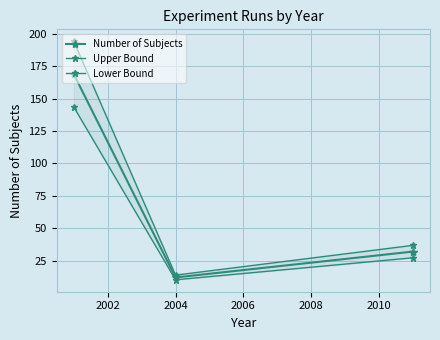

What is the lowest value of the Upper Bound series?

13.8